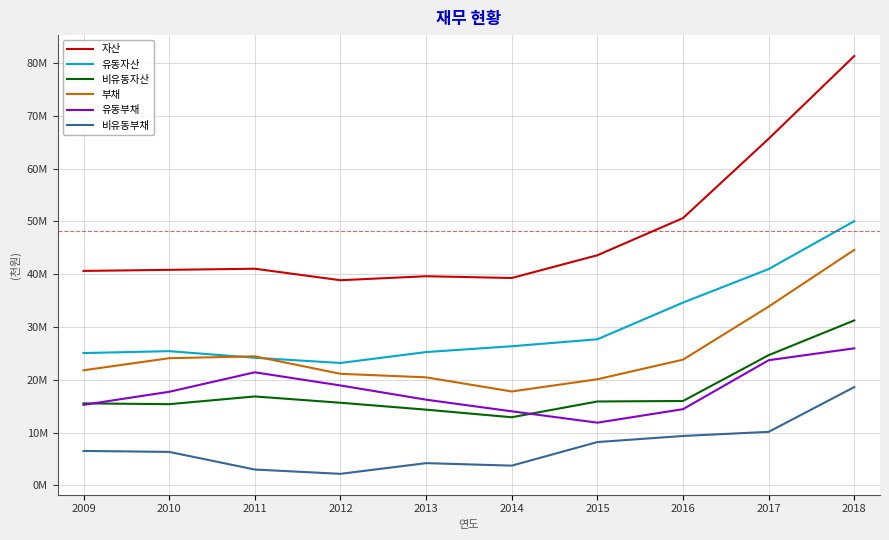

At how many categories does at least one series exceed 70819308?

1